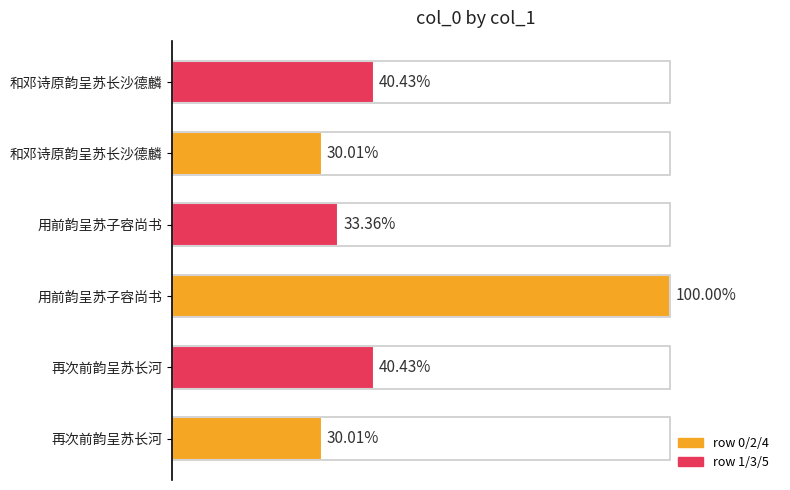

Are the bars horizontal?

Yes